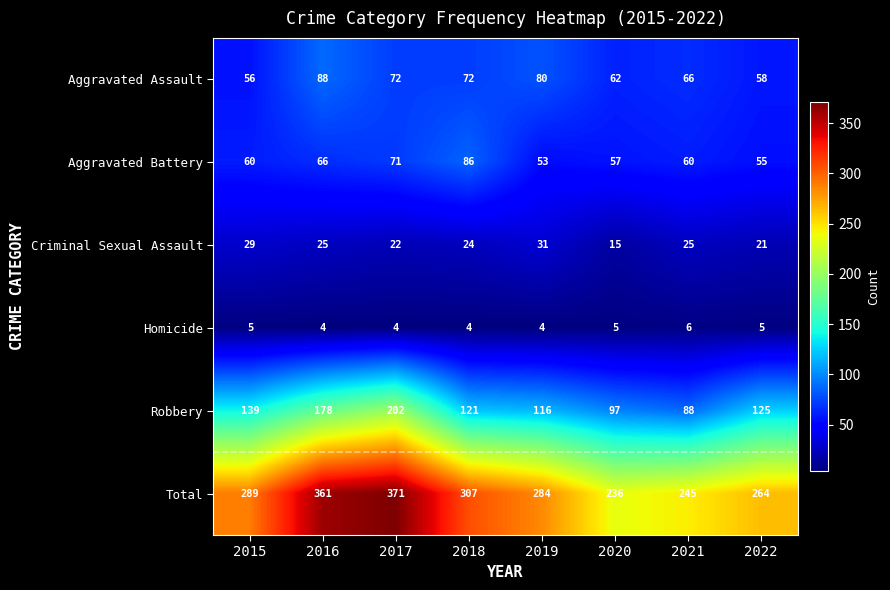

What is the sum of the Robbery values at 2016 and 2021?

266